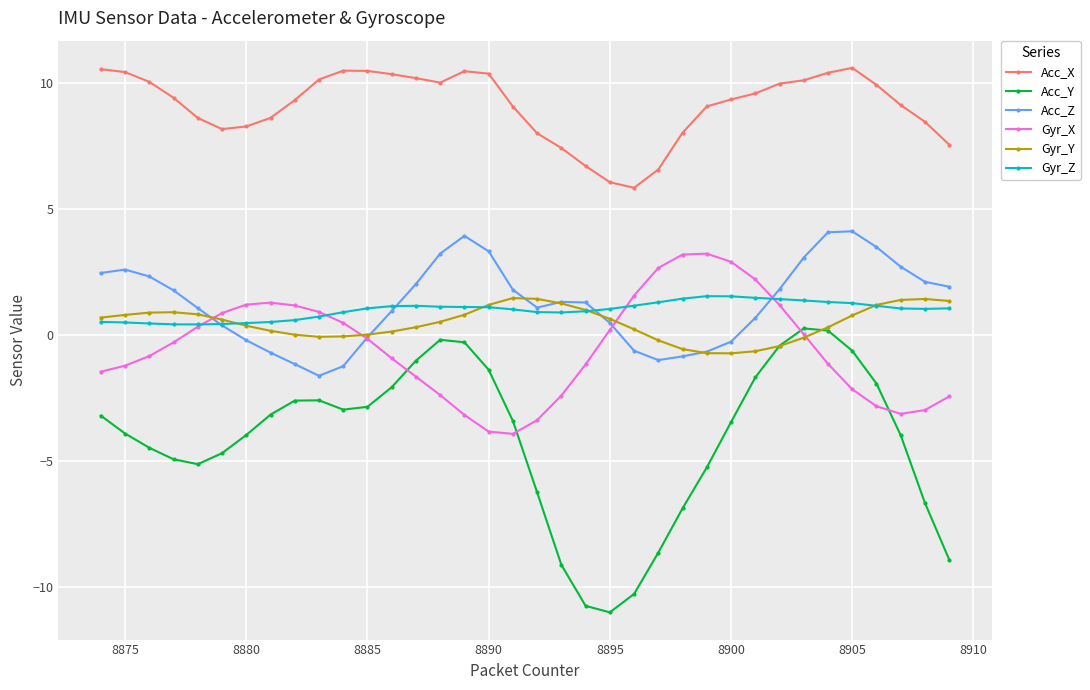

Which series has the largest total across all categories?

Acc_X